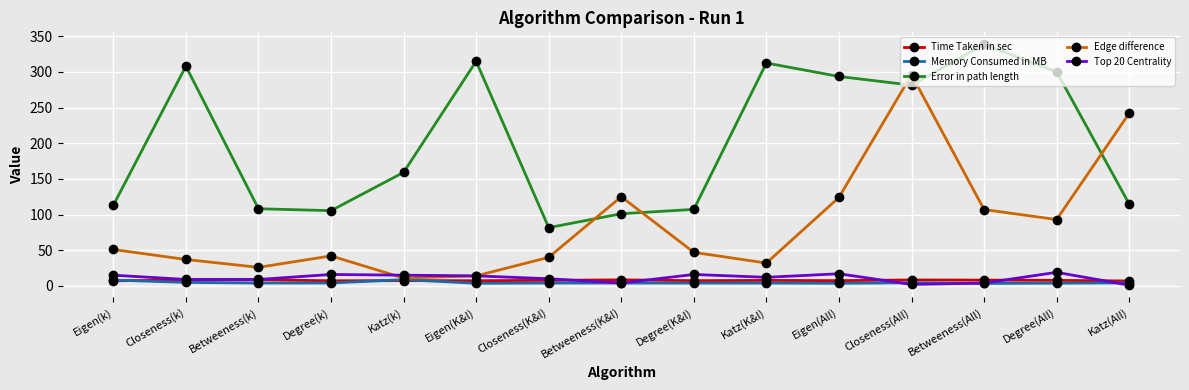

True or false: Error in path length has more than 0 points higher than both neighbors.

True